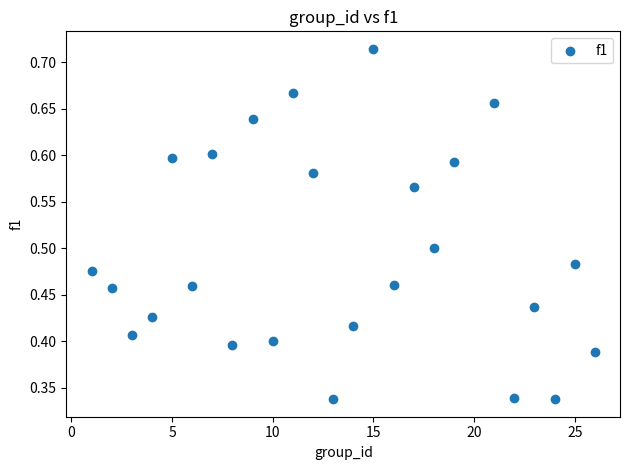

How many data points are displayed?

25